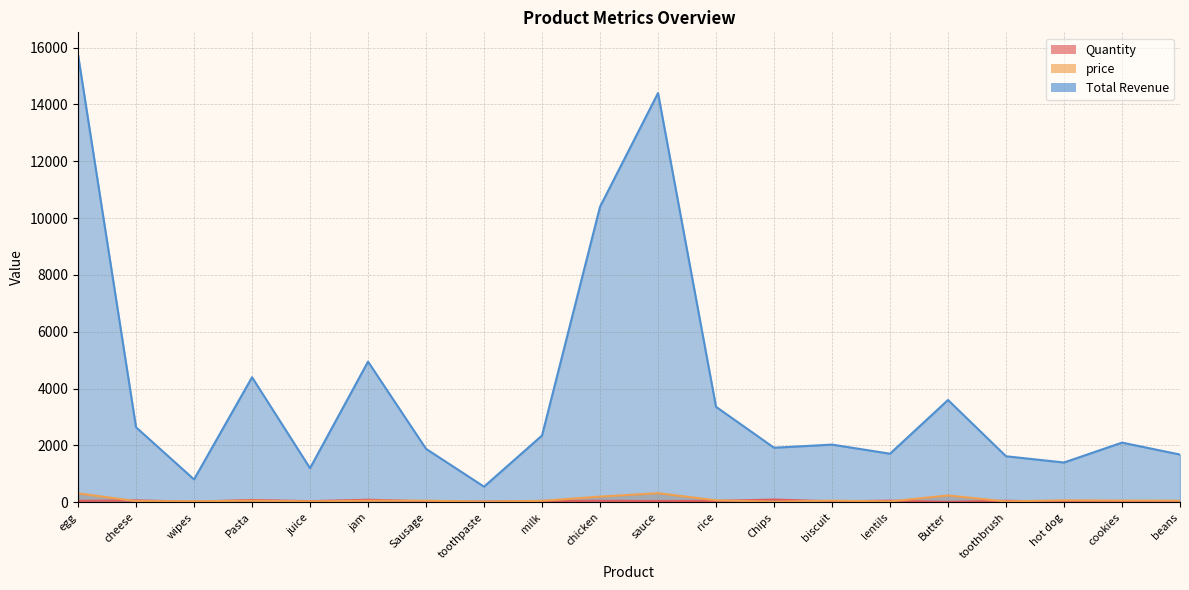

The price series shows 20 at Chips. True or false?

True